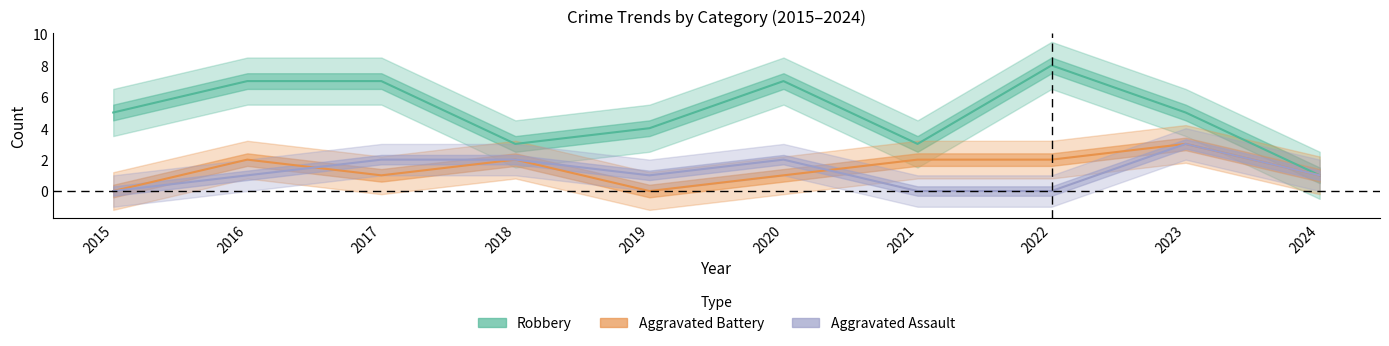

Is the value of Aggravated Assault at 2015 greater than the value of Robbery at 2016?

No